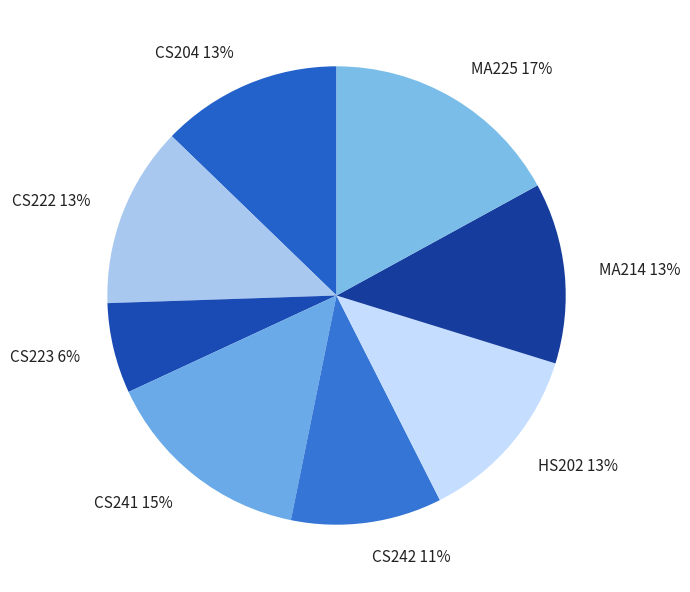

To the nearest percent, what is the combined percentage of MA214 and HS202?

26%